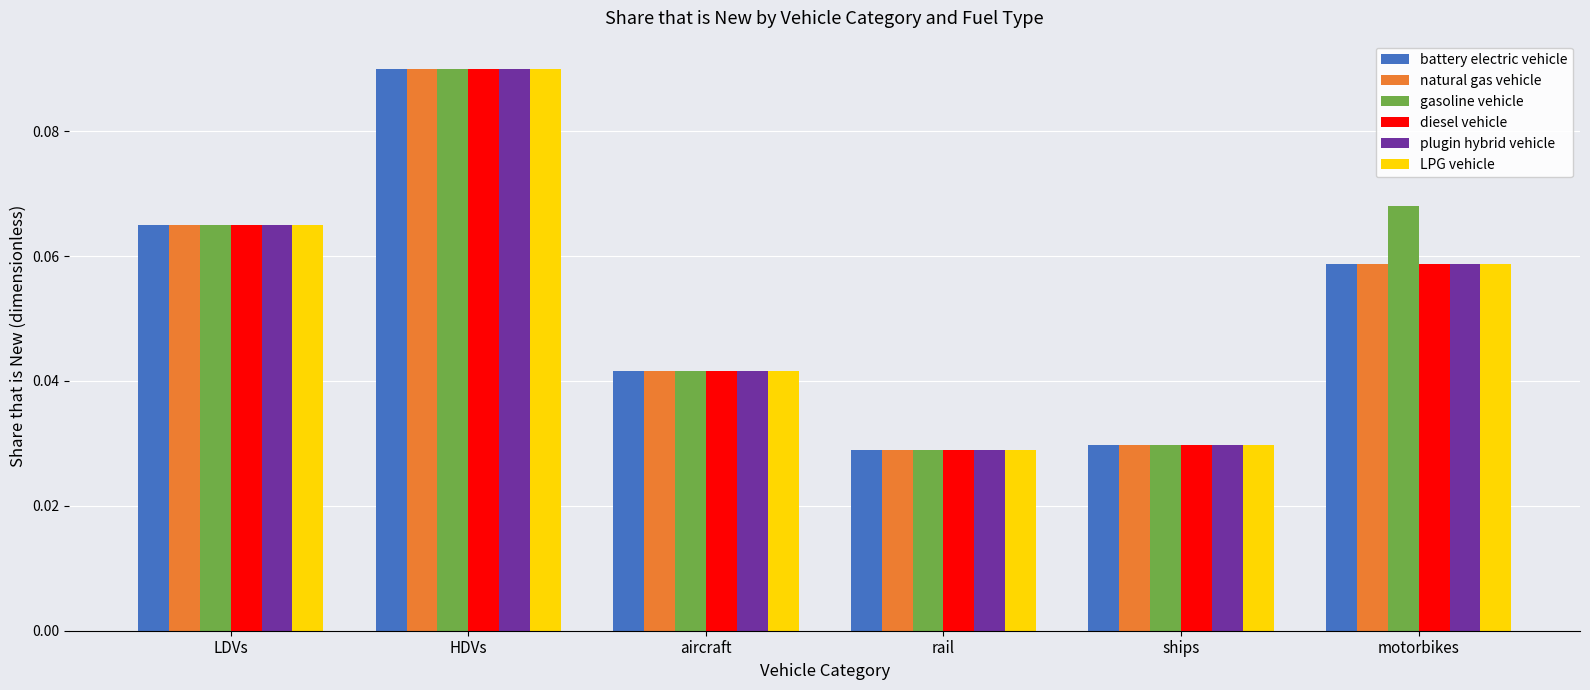

At how many categories does at least one series exceed 0?

6